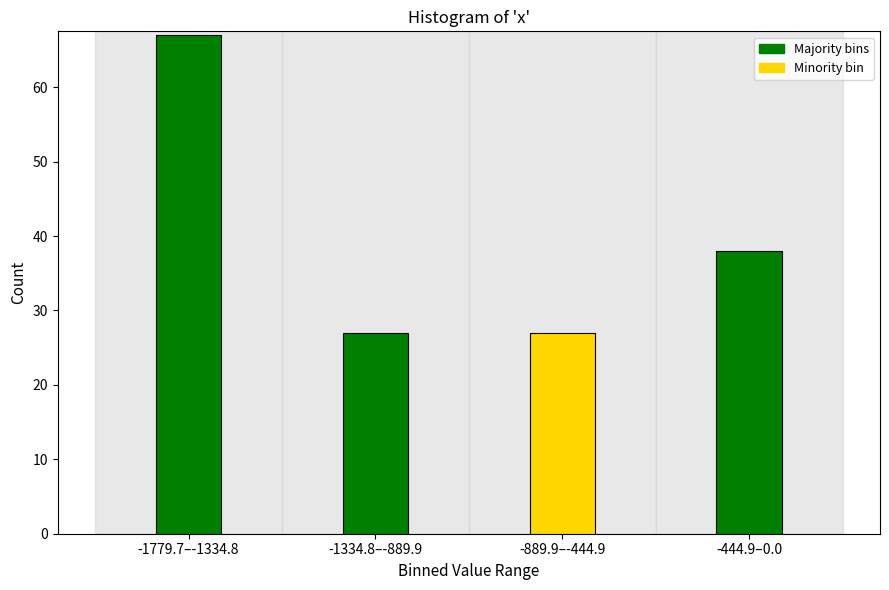

Reading left to right, what are all the values shown in this chart?

67	27	27	38